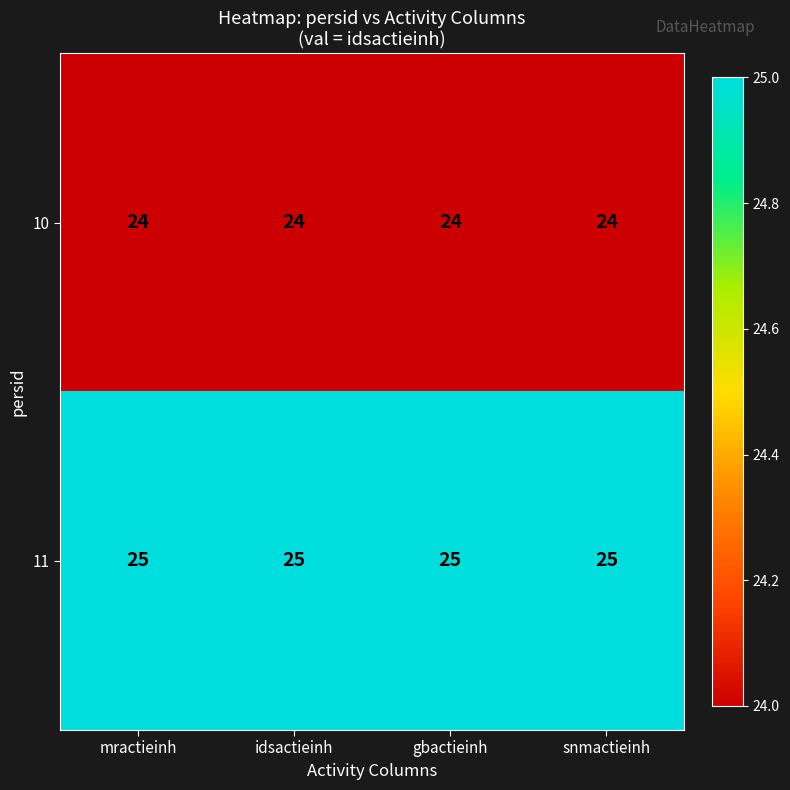

What is the minimum value for 11?

25